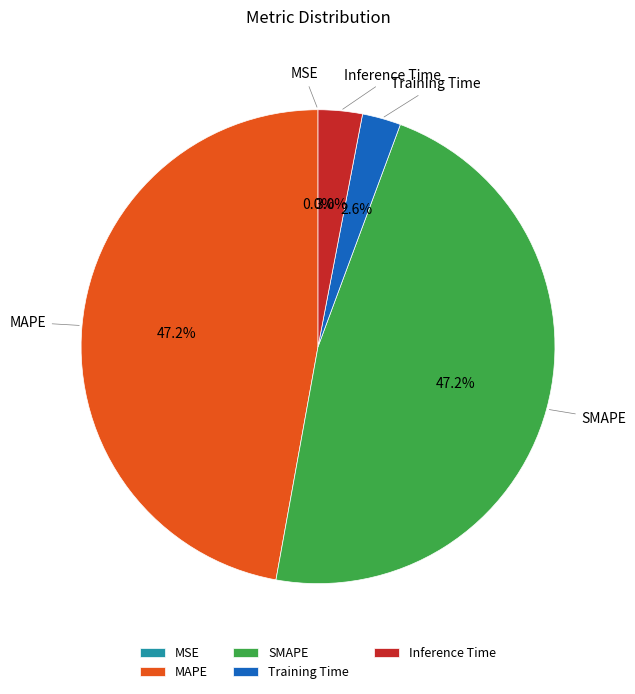

What percentage is NOT represented by Inference Time?

97.0%